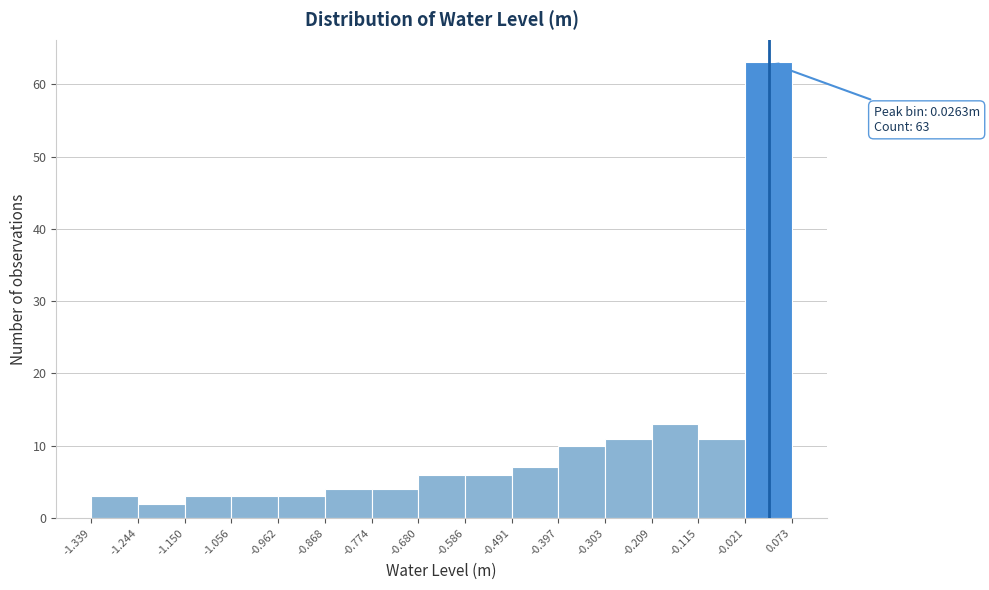

Which range on the x-axis has the tallest bar?

-0.021 to 0.073